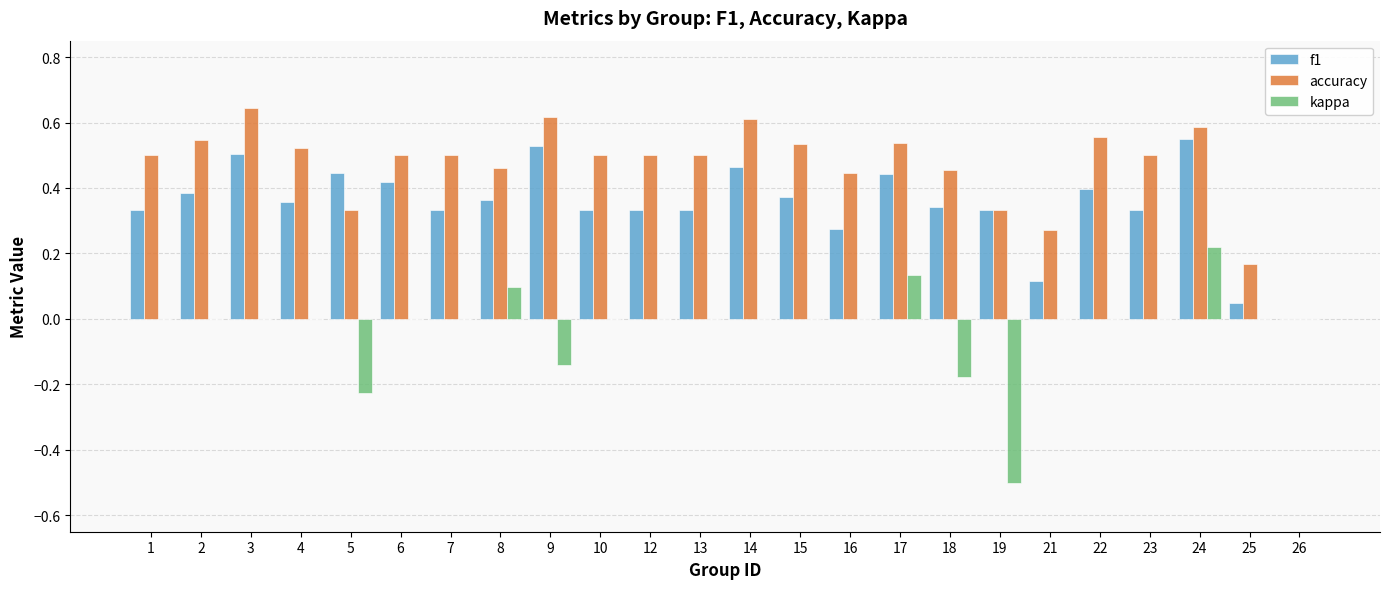

Between 4 and 5, which series saw the biggest shift?

kappa